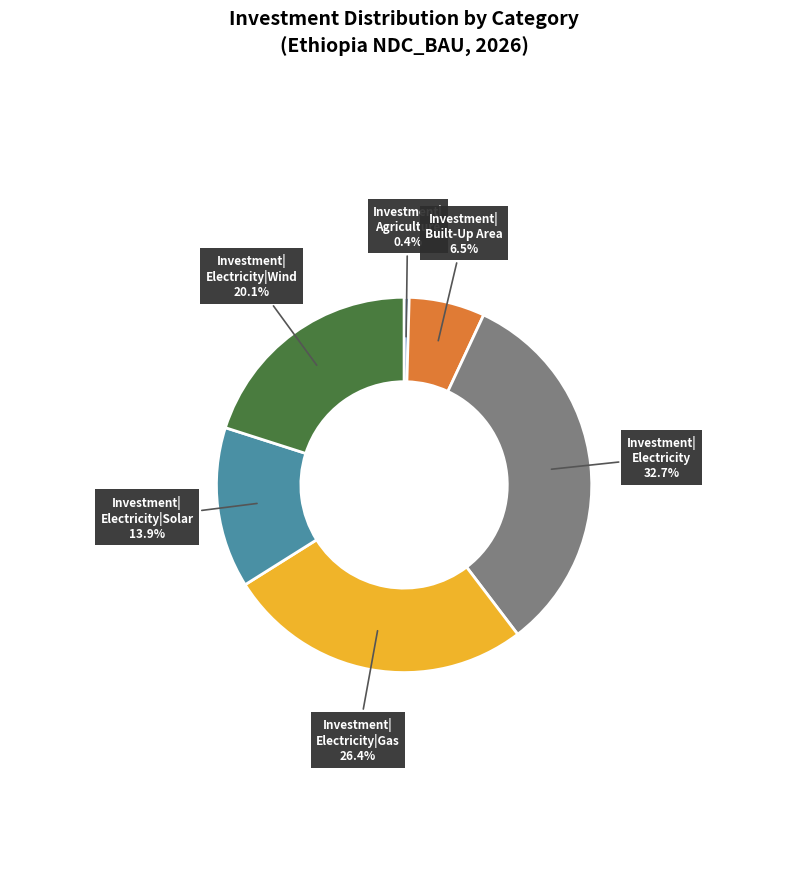

Is there a majority slice in this chart?

No